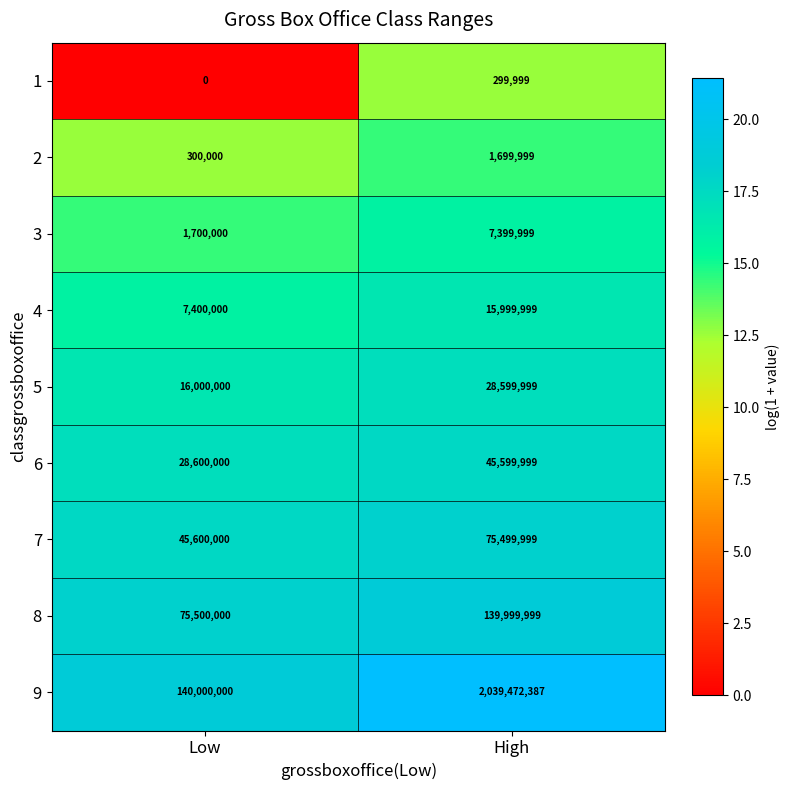

What is the lowest value of the 7 series?

45600000